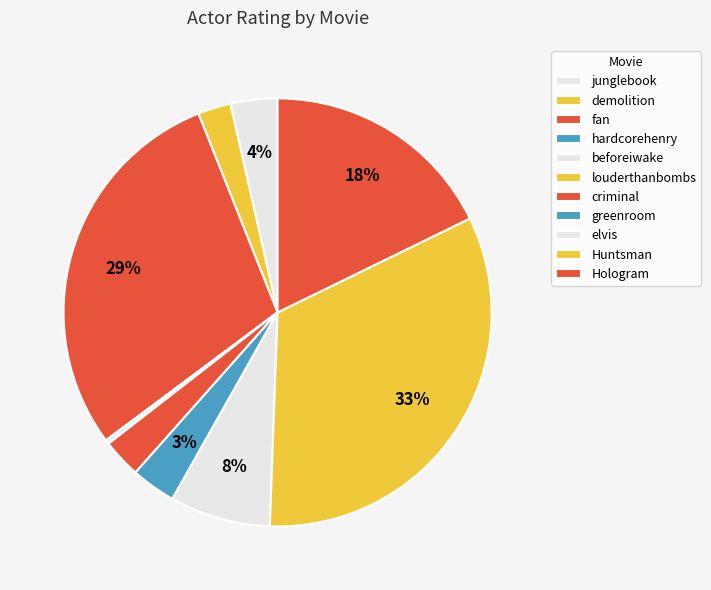

How many slices are in this pie chart?

11